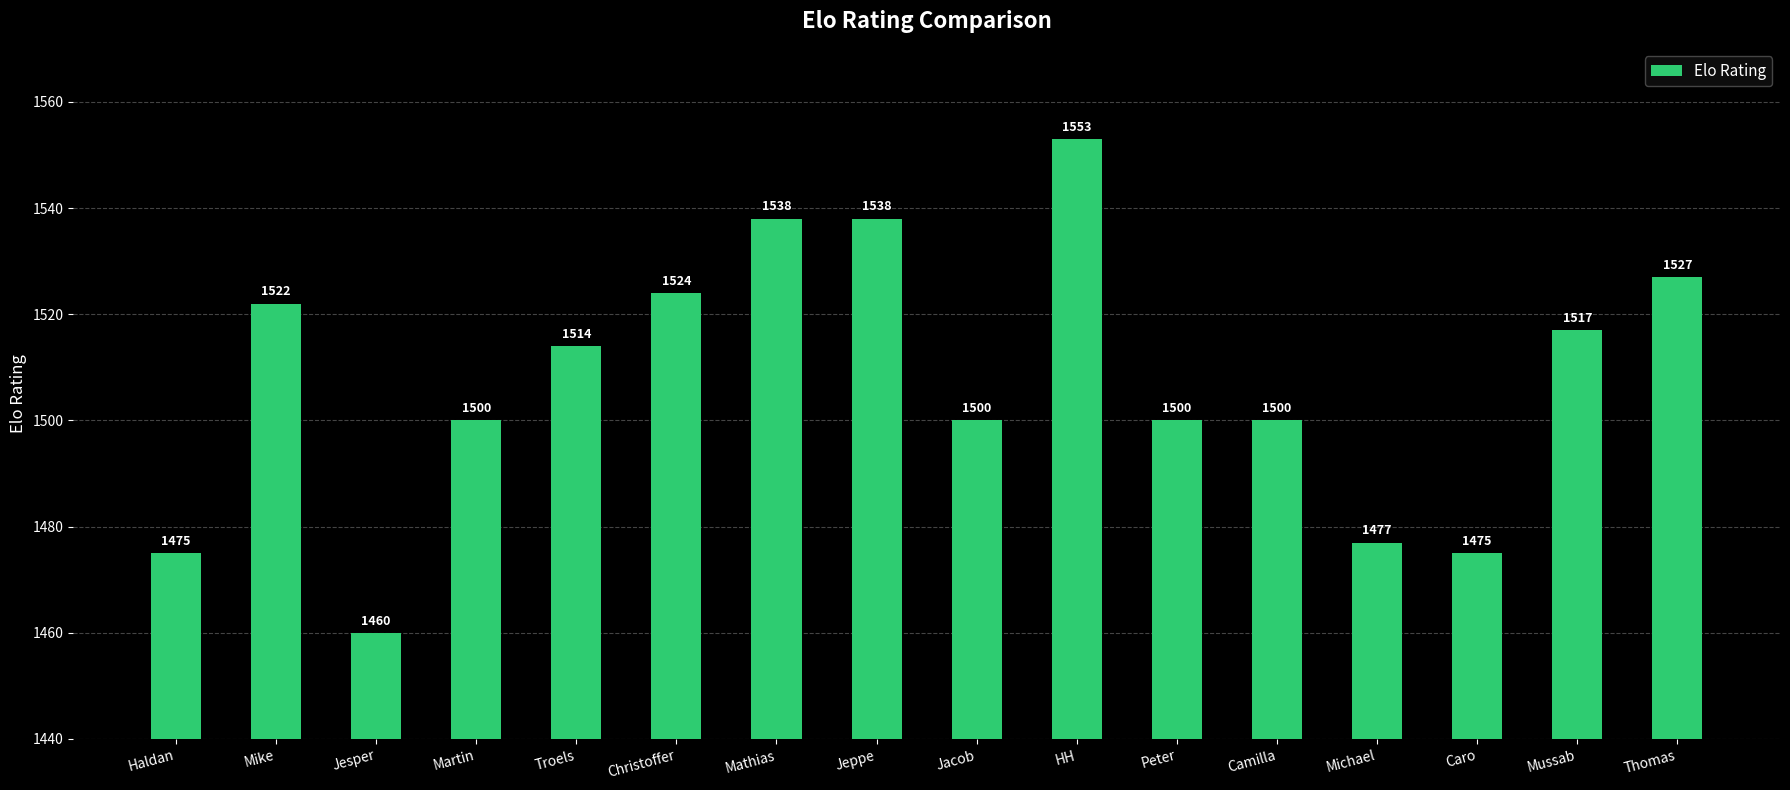

True or false: the data shows 2328 at Martin.

False